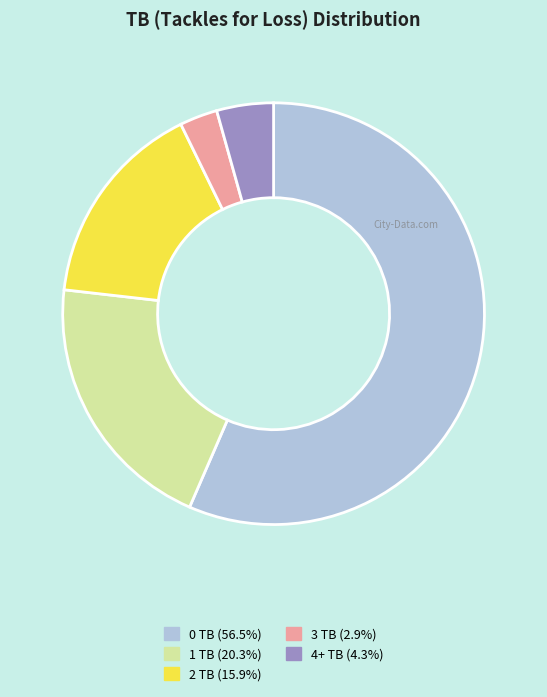

Does any single category account for the majority?

Yes